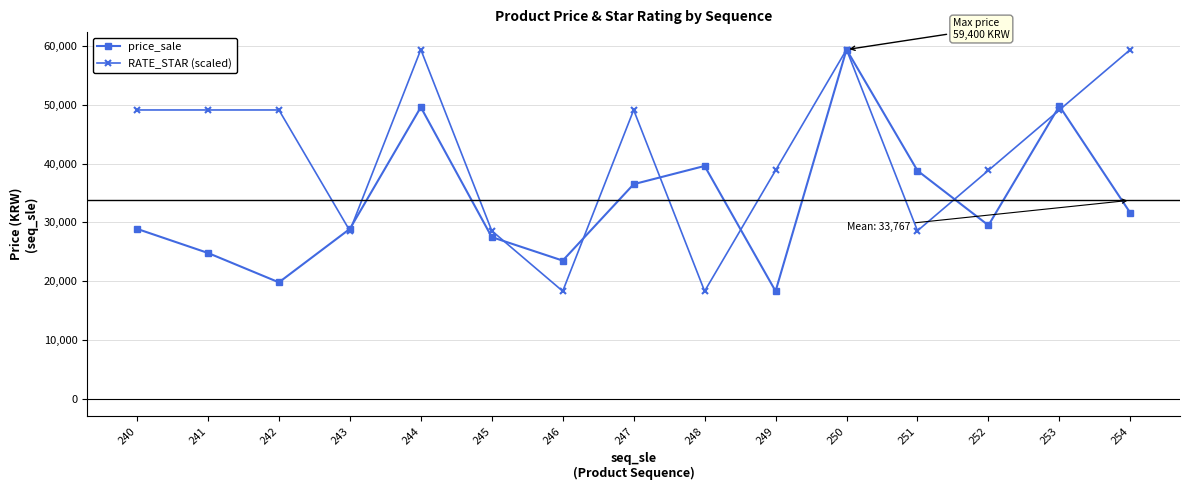

The value of price_sale at 246 is 23500. True or false?

True